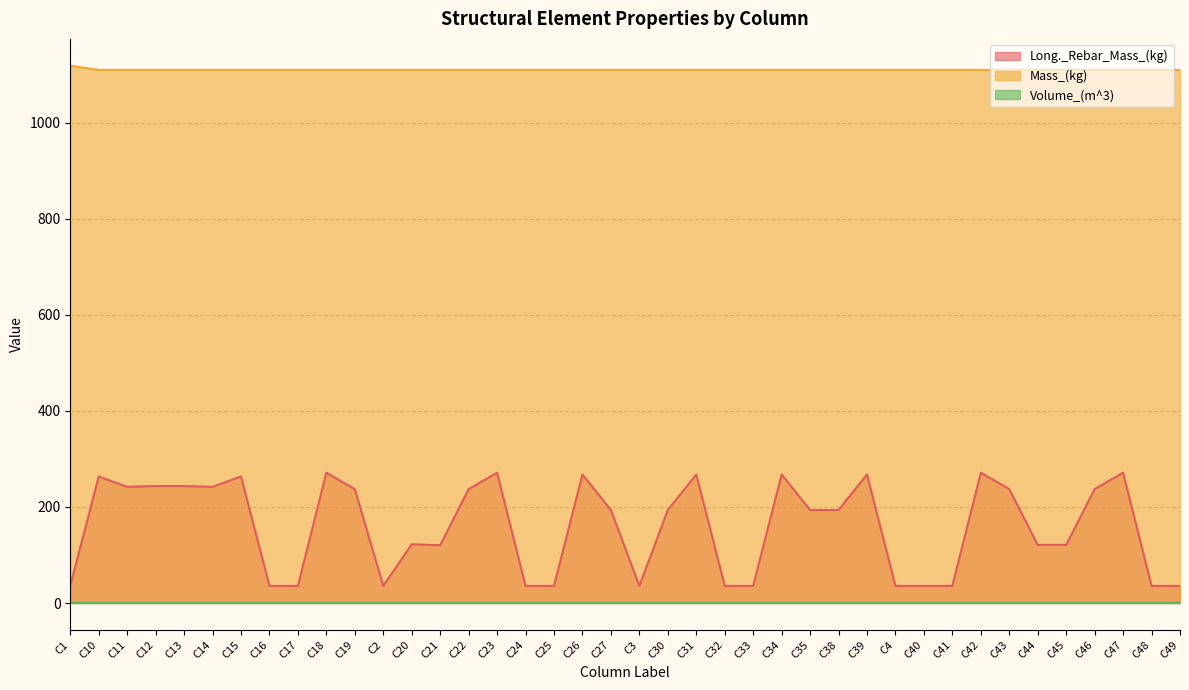

What is the label of the 8th point from the left?

C16